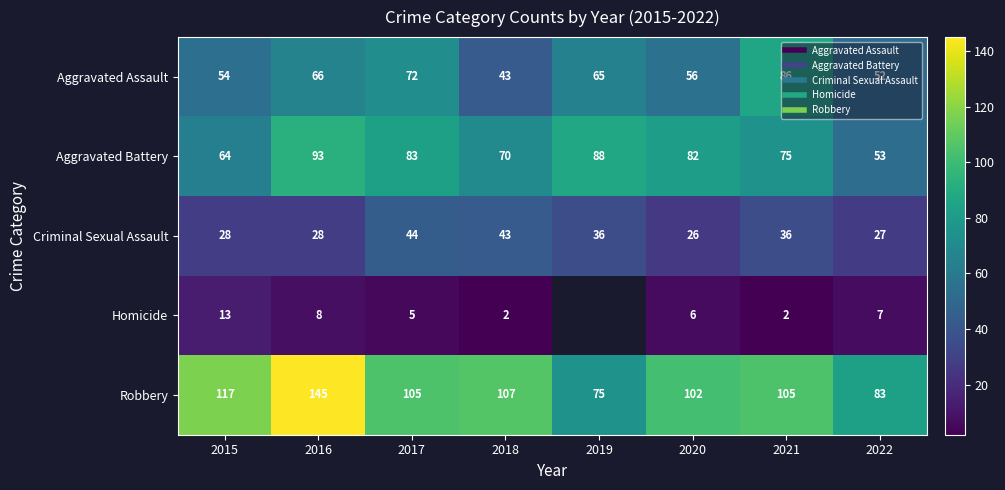

At how many categories does at least one series exceed 26?

8